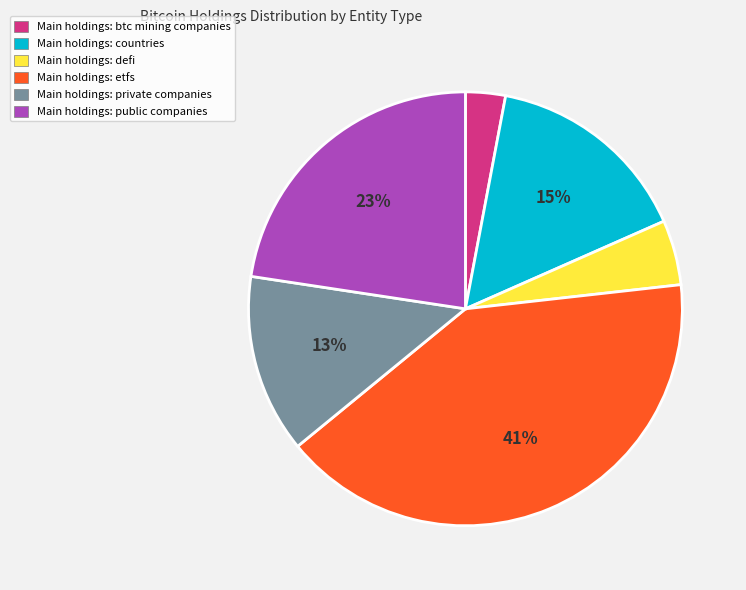

Does Main holdings: defi represent more than half of the total?

No